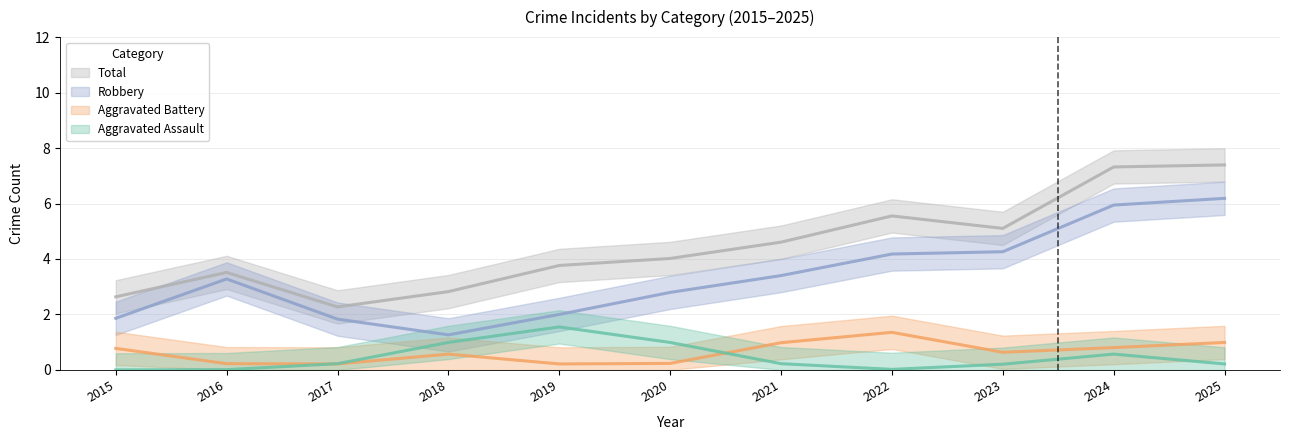

At which label does Total reach its minimum?

2017